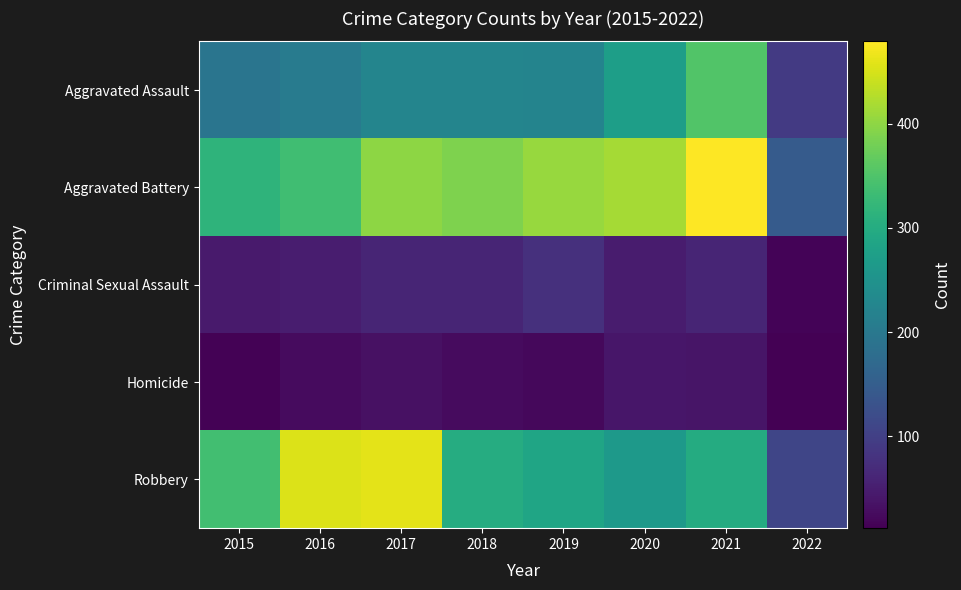

At how many categories does at least one series exceed 151?

7